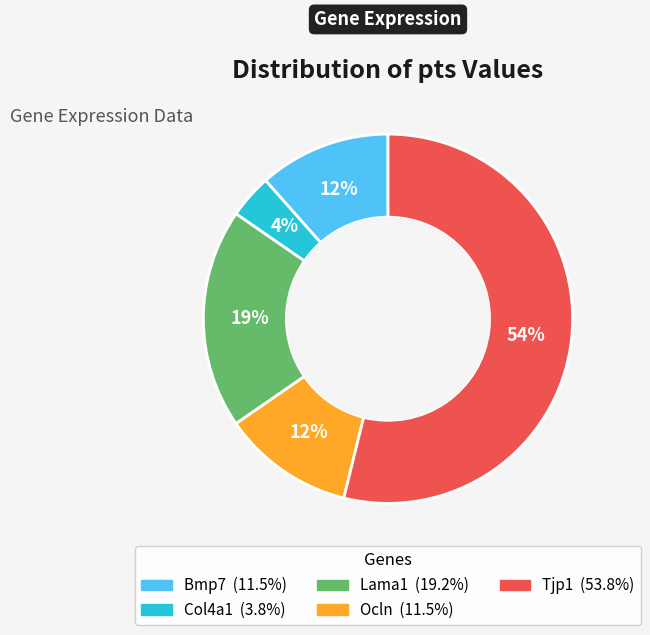

Is the sum of Col4a1 and Ocln greater than half?

No